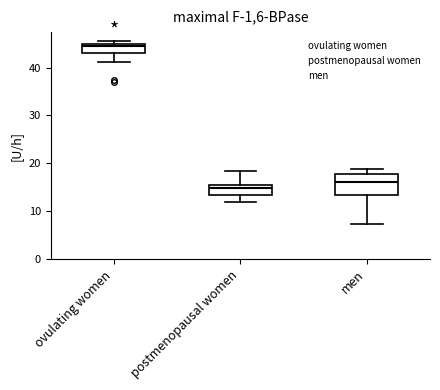

Comparing the boxes themselves (not the whiskers), which one is the tallest?

men